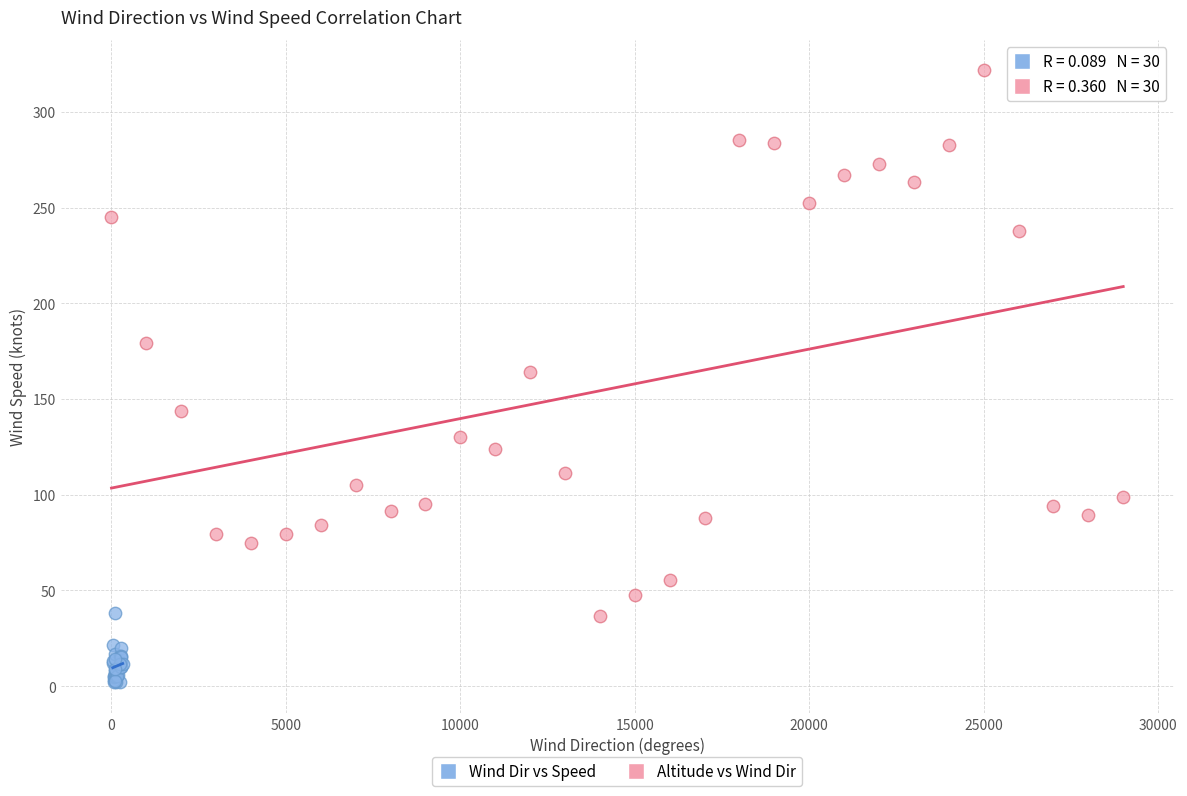

Which series reaches the minimum Y coordinate?

Wind Dir vs Speed